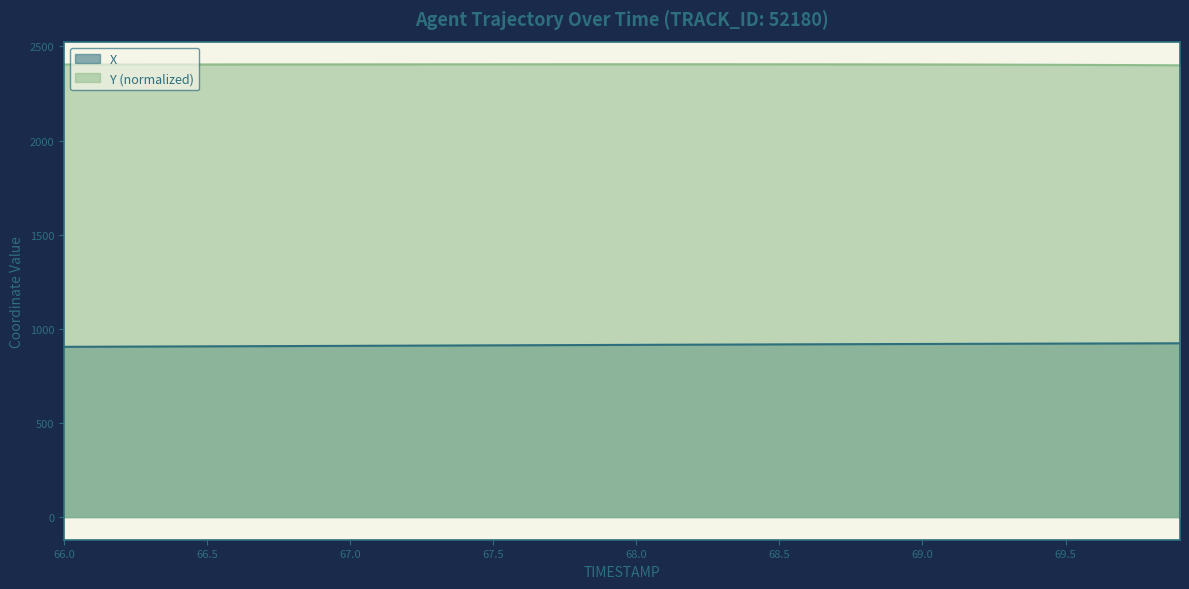

Which category has the highest value in the Y series?

67.9